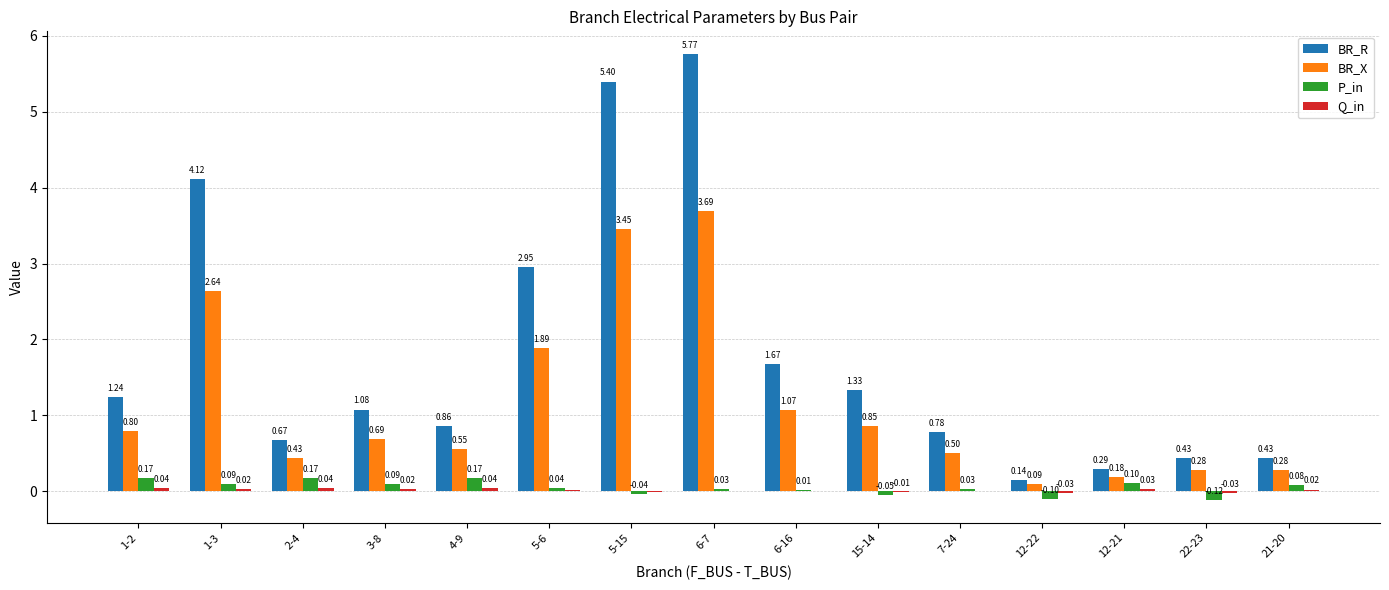

What is the total value across all series at 4-9?

1.6